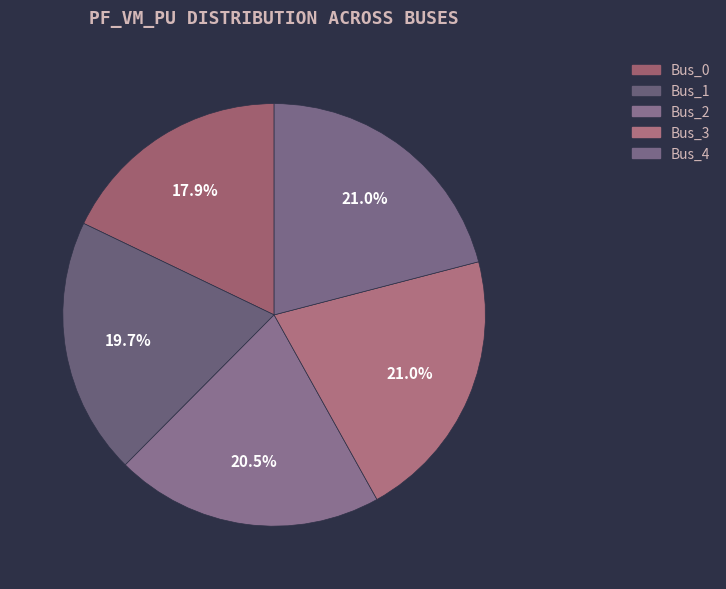

How many slices are in this pie chart?

5